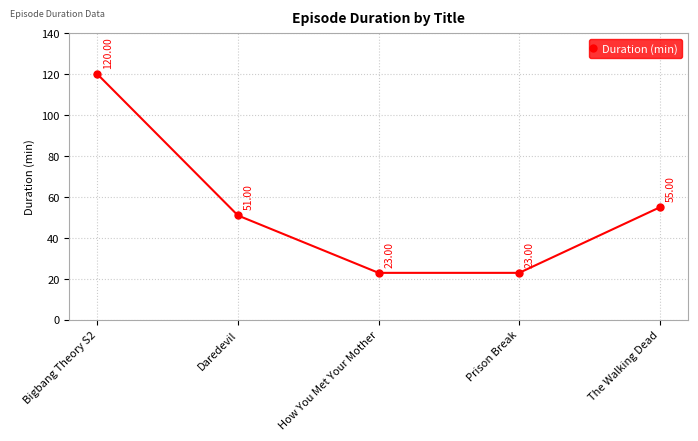

The value at How You Met Your Mother is 34. True or false?

False